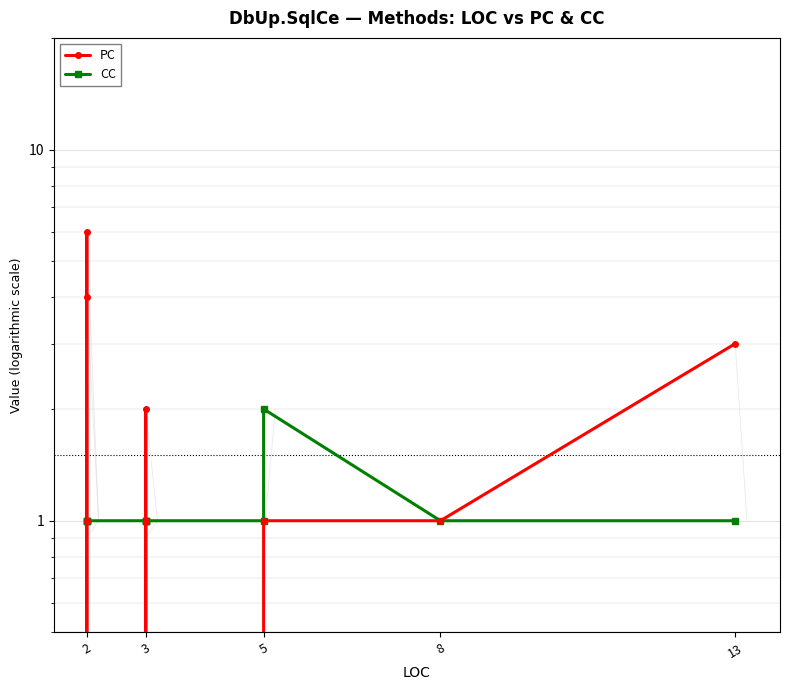

List the series in order of their overall mean, lowest first.

CC, PC